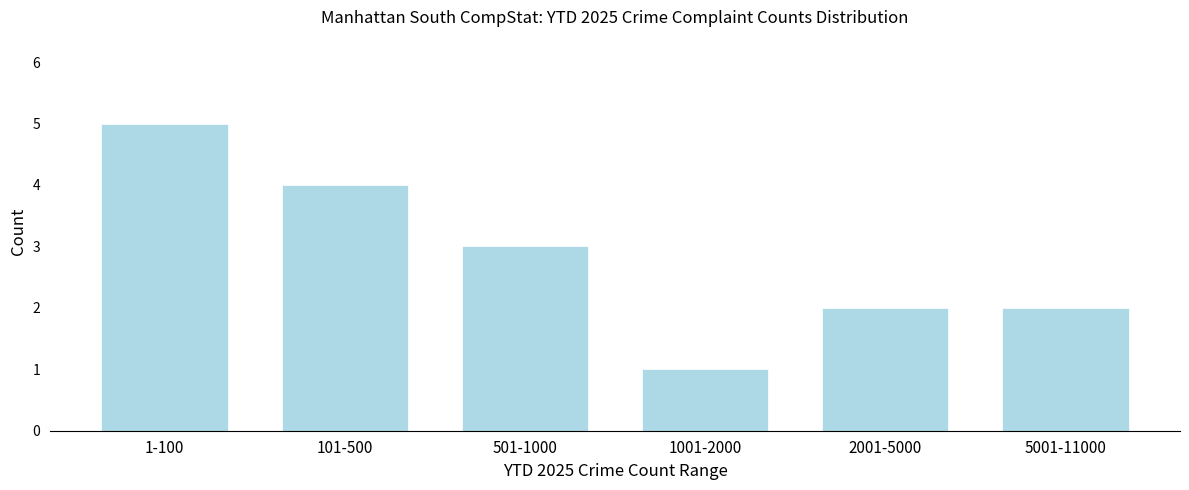

Reading left to right, list all the values displayed in this chart.

1-100=5	101-500=4	501-1000=3	1001-2000=1	2001-5000=2	5001-11000=2